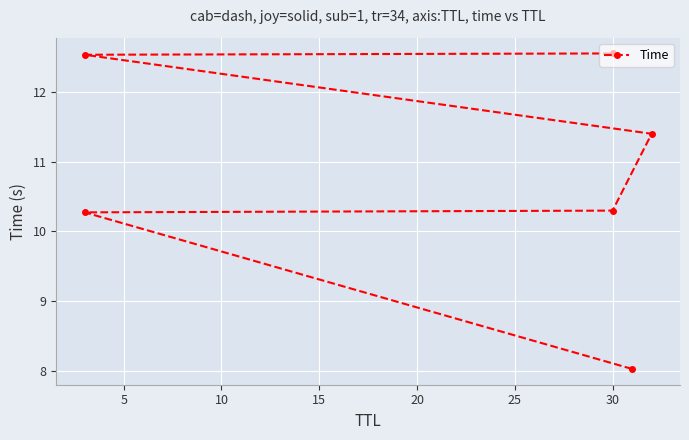

Reading left to right, list all the values displayed in this chart.

8.0	10.3	10.3	11.4	12.5	12.5